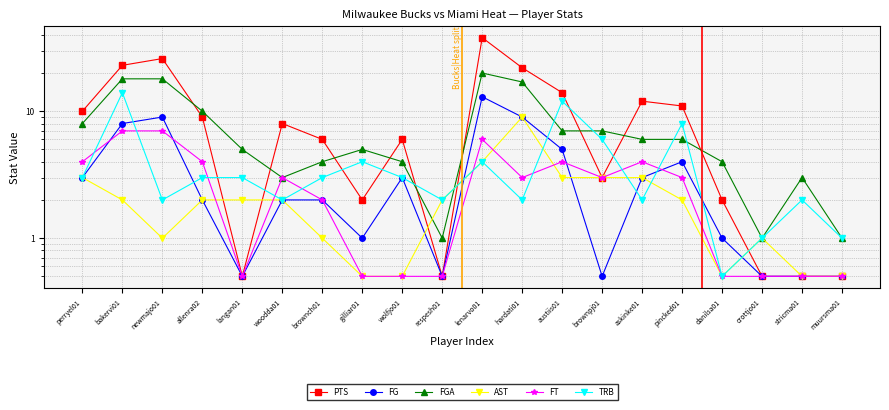

Rank the series by their maximum value, from lowest to highest.

FT, AST, FG, TRB, FGA, PTS